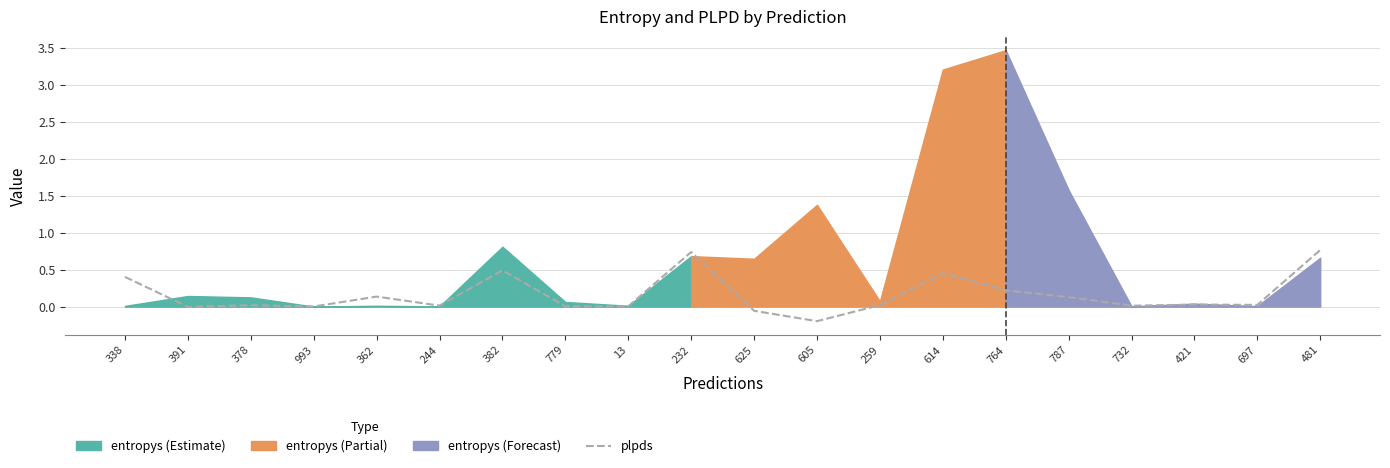

Is it true that plpds equals 0.0 at 697?

True